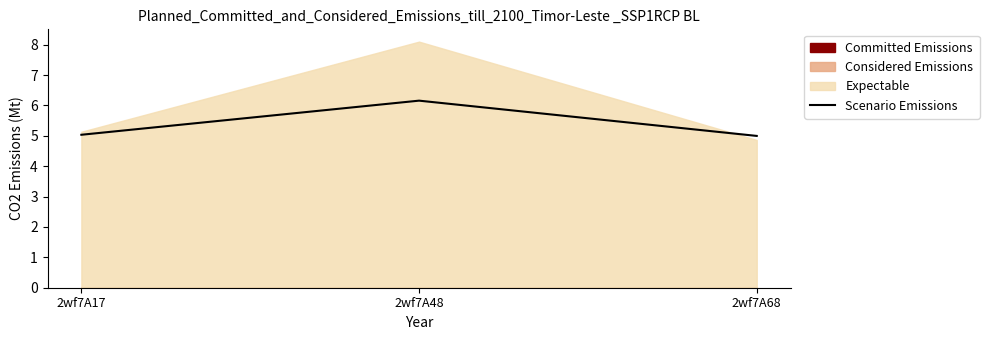

What is the value of the 1st point from the left?

5.0